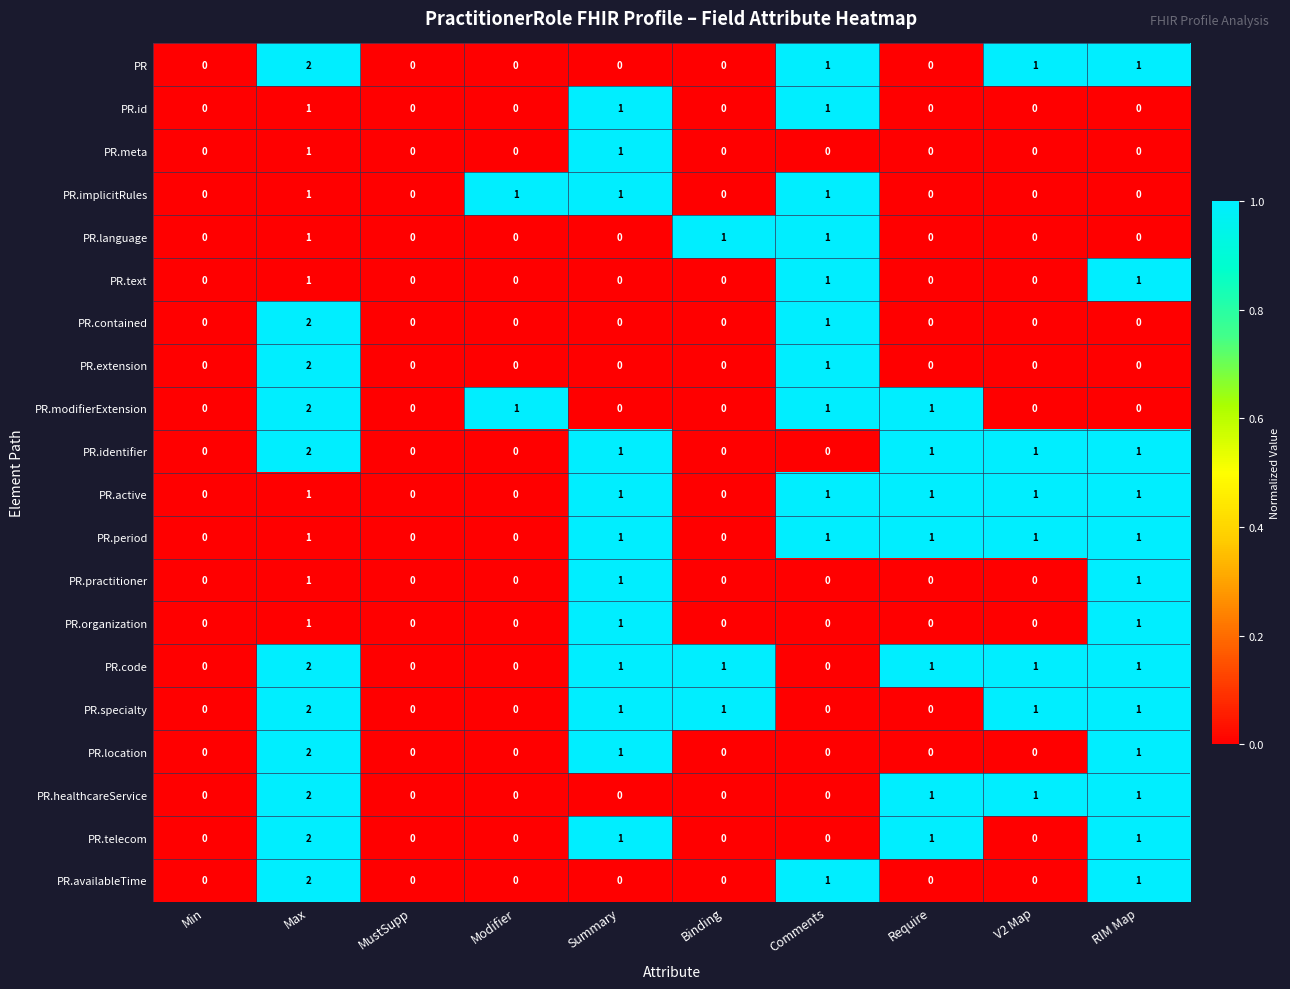

At which category is the sum across all series the highest?

Max